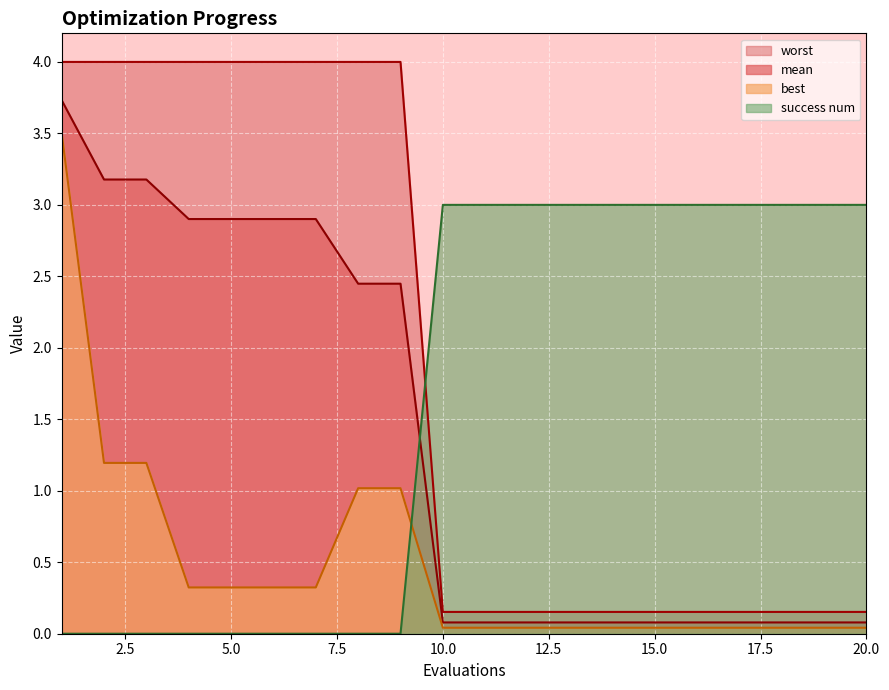

True or false: mean and best intersect in this chart.

False